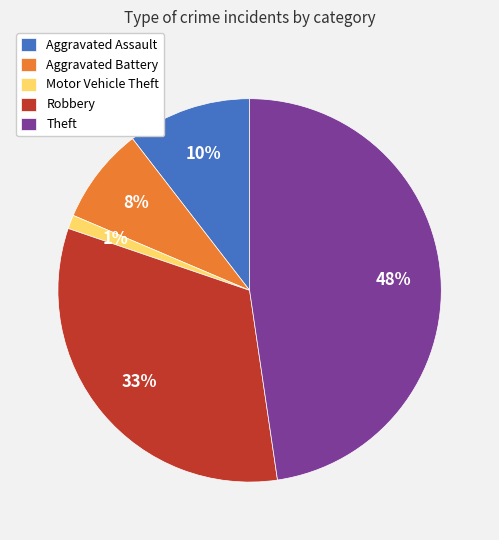

Which category has the smallest portion of the pie?

Motor Vehicle Theft